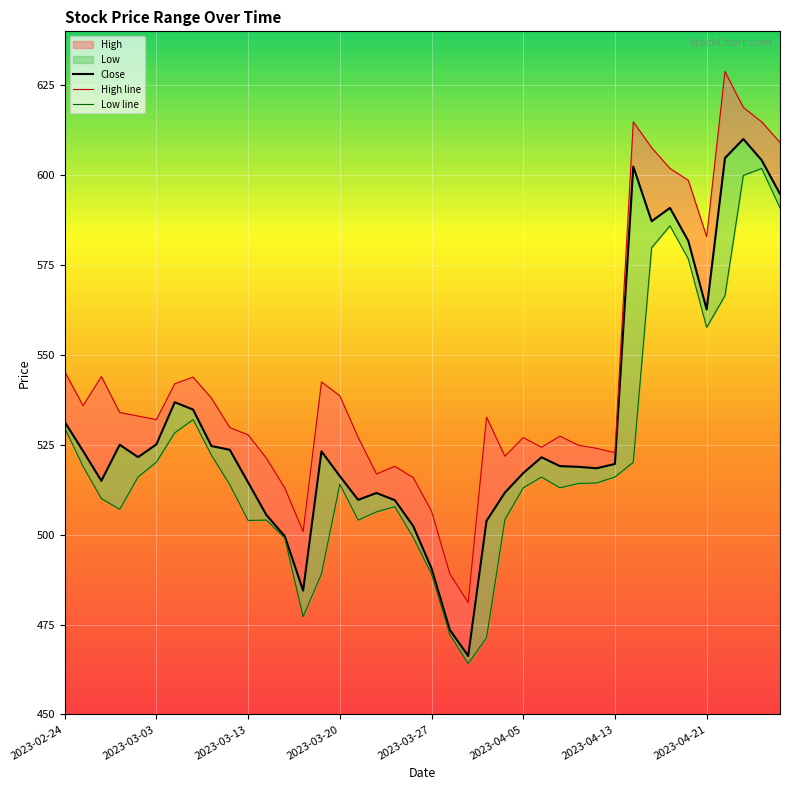

How many series are shown in this chart?

3